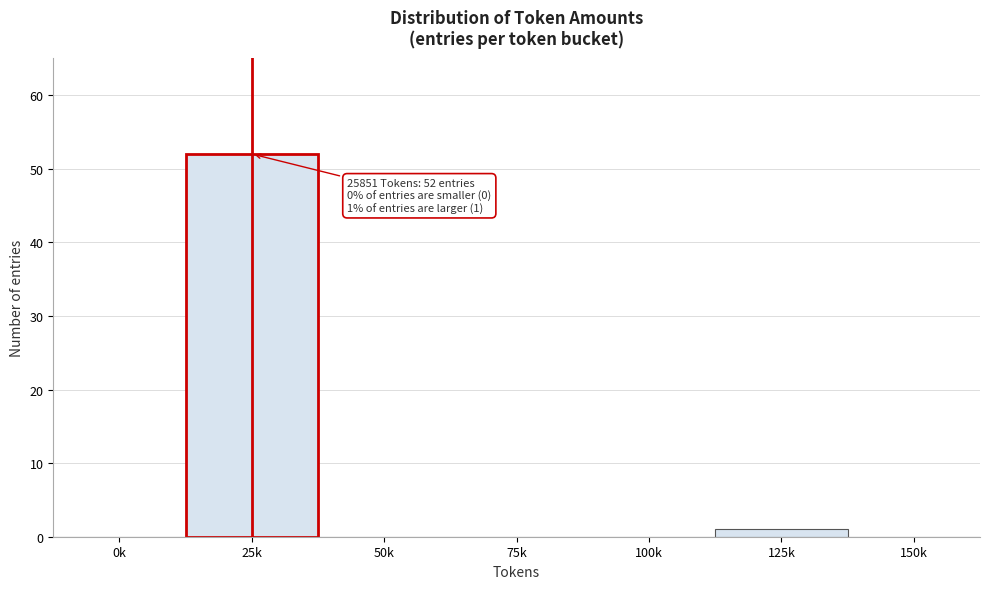

Reading left to right, transcribe all the data shown in this chart.

0k=0	25k=52	50k=0	75k=0	100k=0	125k=1	150k=0